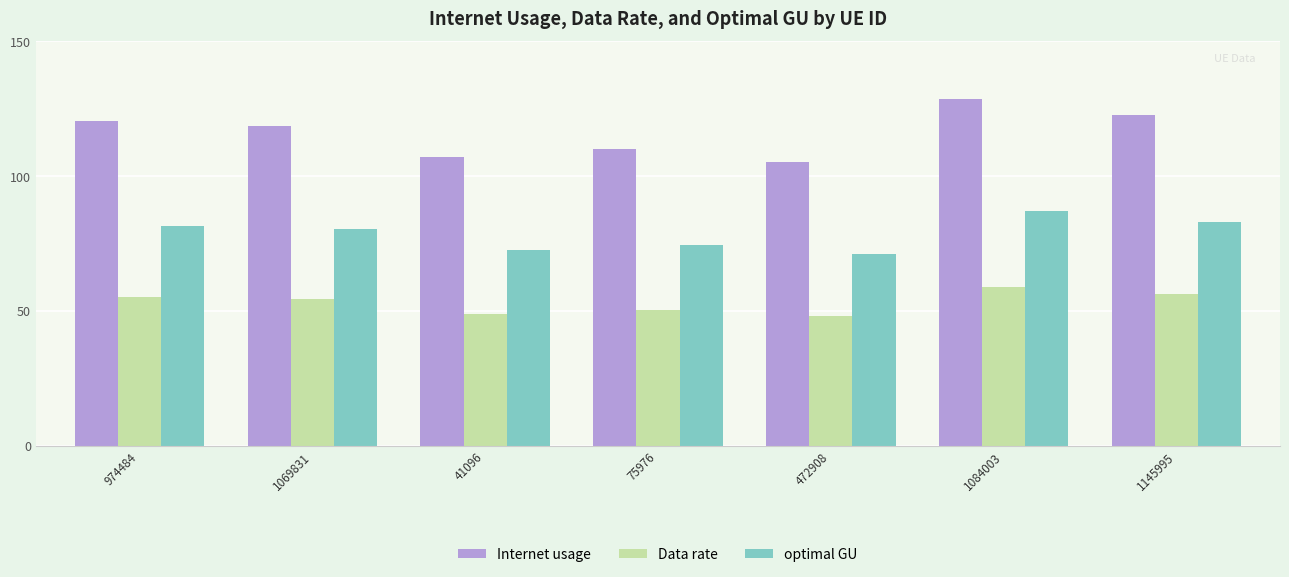

Reading left to right, list all the values displayed in this chart.

Internet usage: 974484=120.5	1069831=118.7	41096=107.1	75976=110.2	472908=105.2	1084003=128.7	1145995=122.6
Data rate: 974484=55.2	1069831=54.4	41096=49.1	75976=50.5	472908=48.2	1084003=59.0	1145995=56.2
optimal GU: 974484=81.6	1069831=80.3	41096=72.5	75976=74.6	472908=71.2	1084003=87.1	1145995=83.0